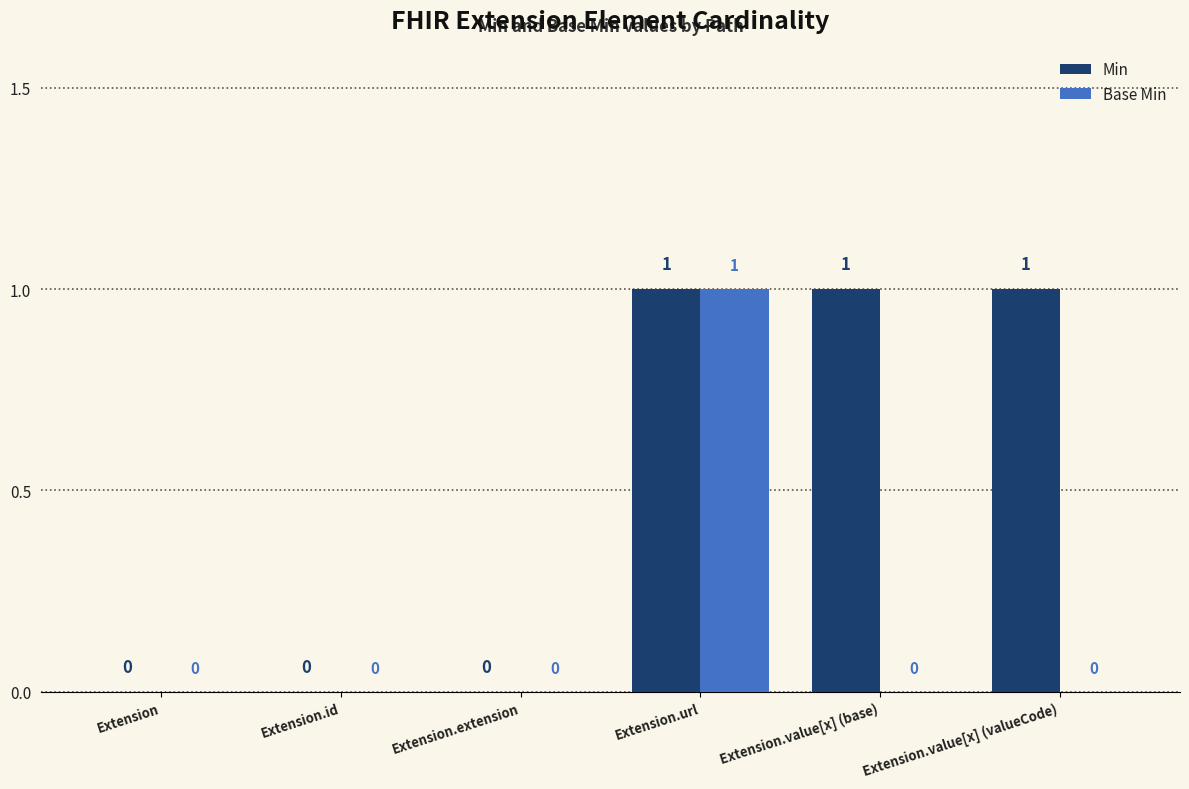

Are the bars horizontal?

No